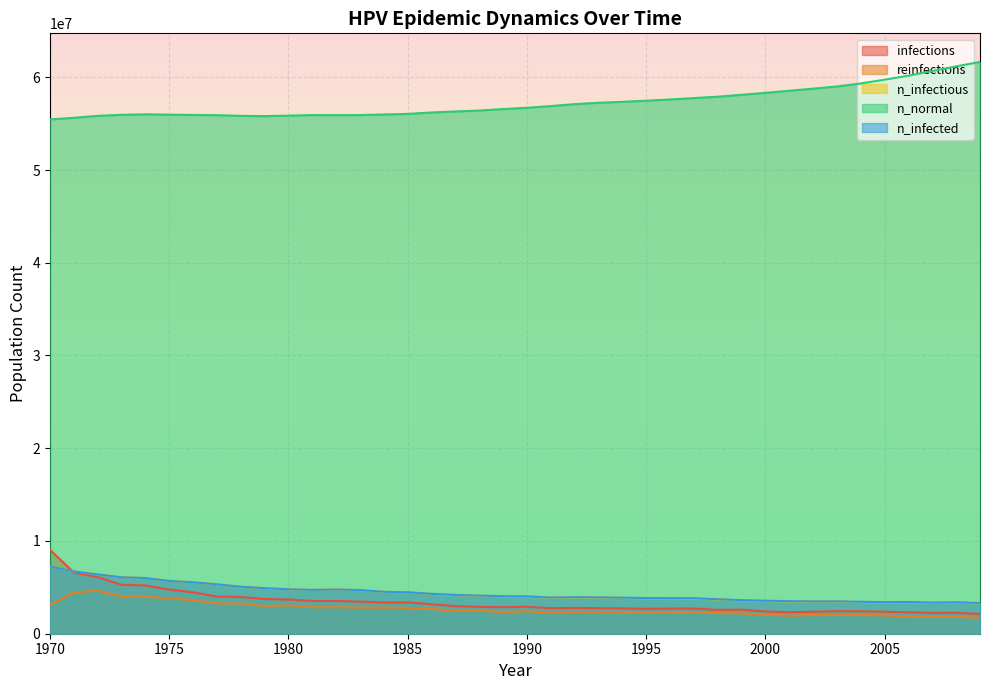

True or false: n_infected and reinfections intersect in this chart.

False